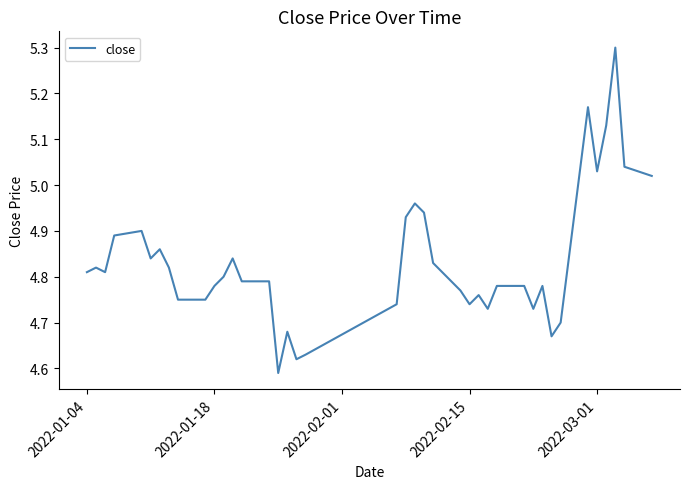

What is the sum of all values?

193.3